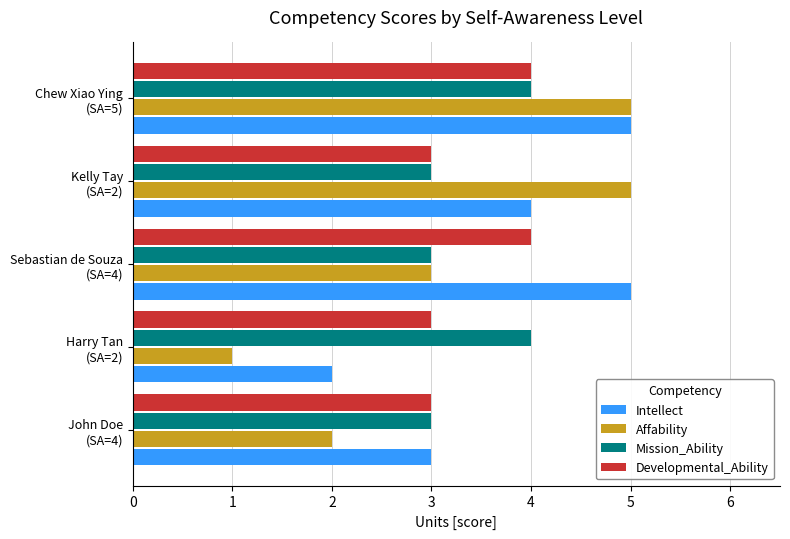

What is the difference between the second highest and second lowest values in the Affability series?

3